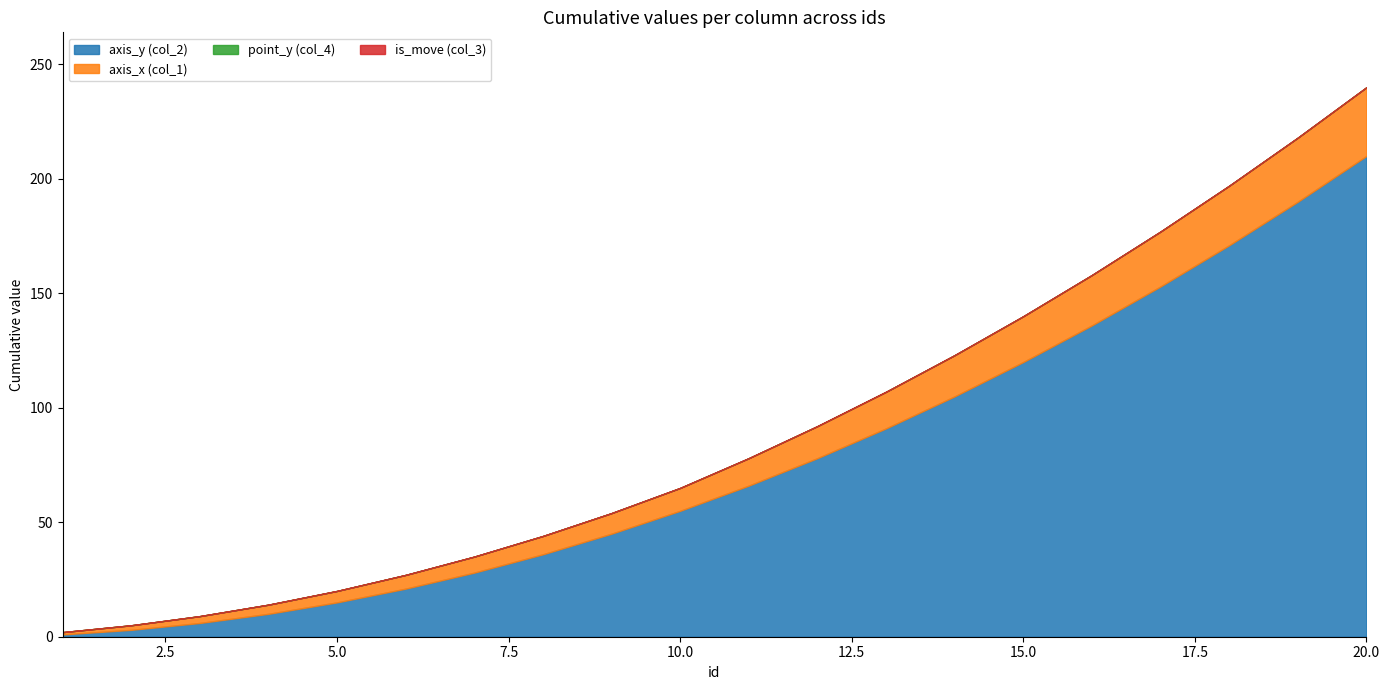

What is the value of the axis_y (col_2) point at the 12th from the left?

12